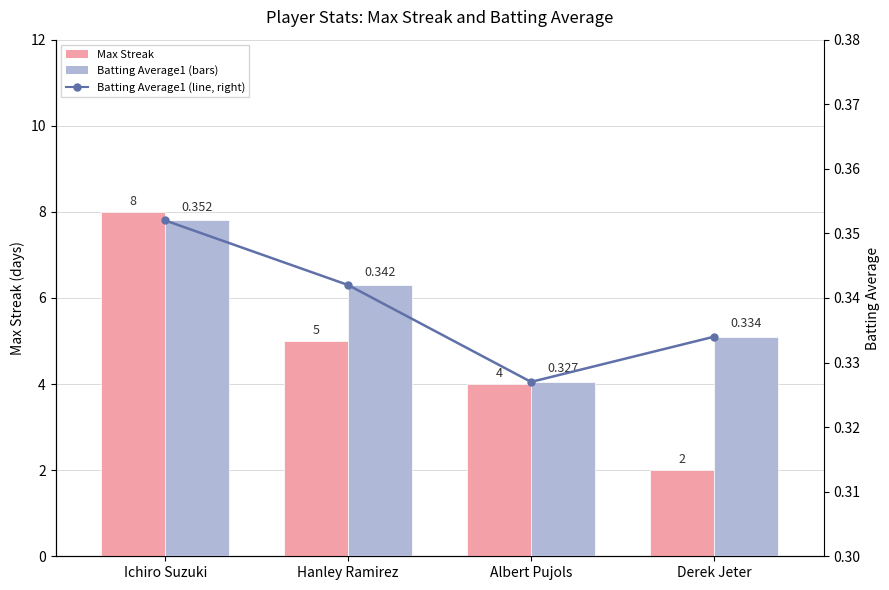

What is the maximum value shown in the chart?

8.0